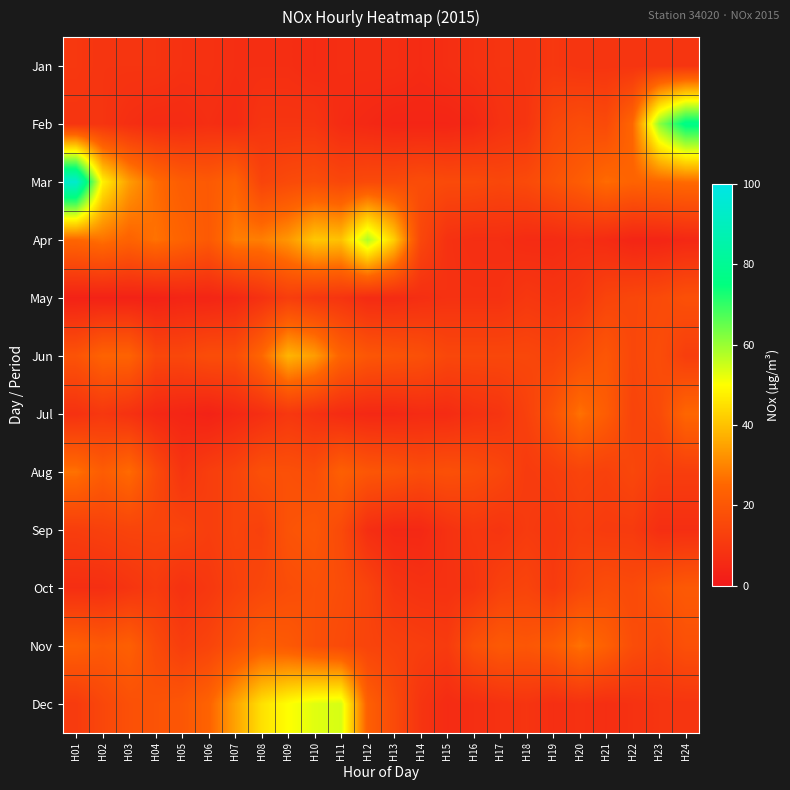

What is the total value across all series at H15?

115